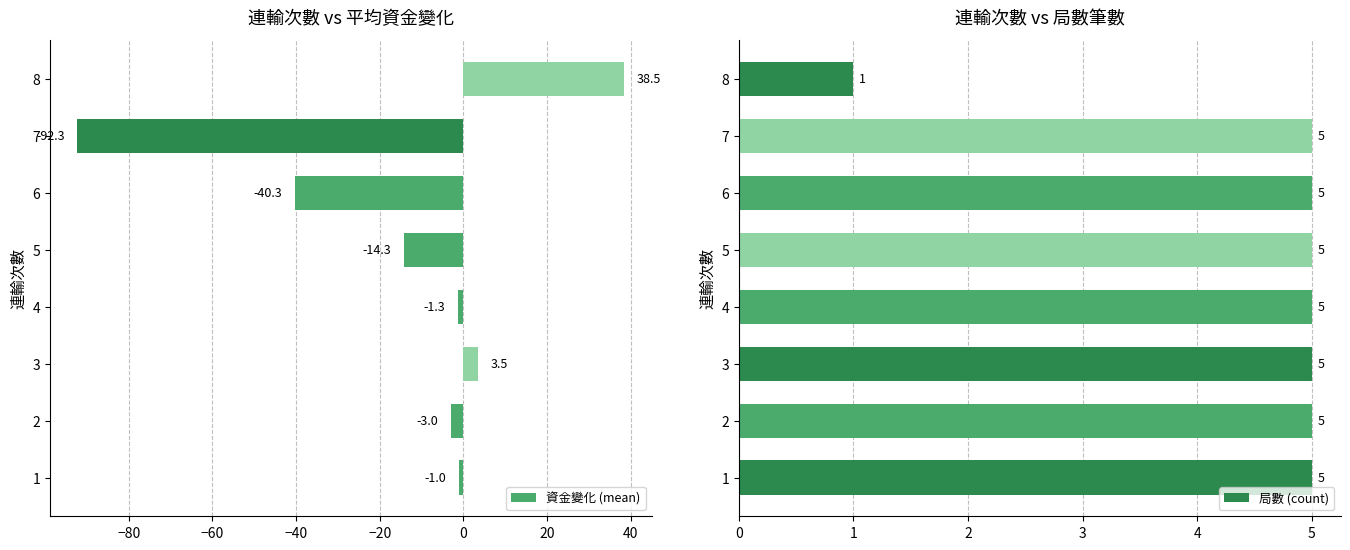

Which series has the widest spread of values?

資金變化 (mean)